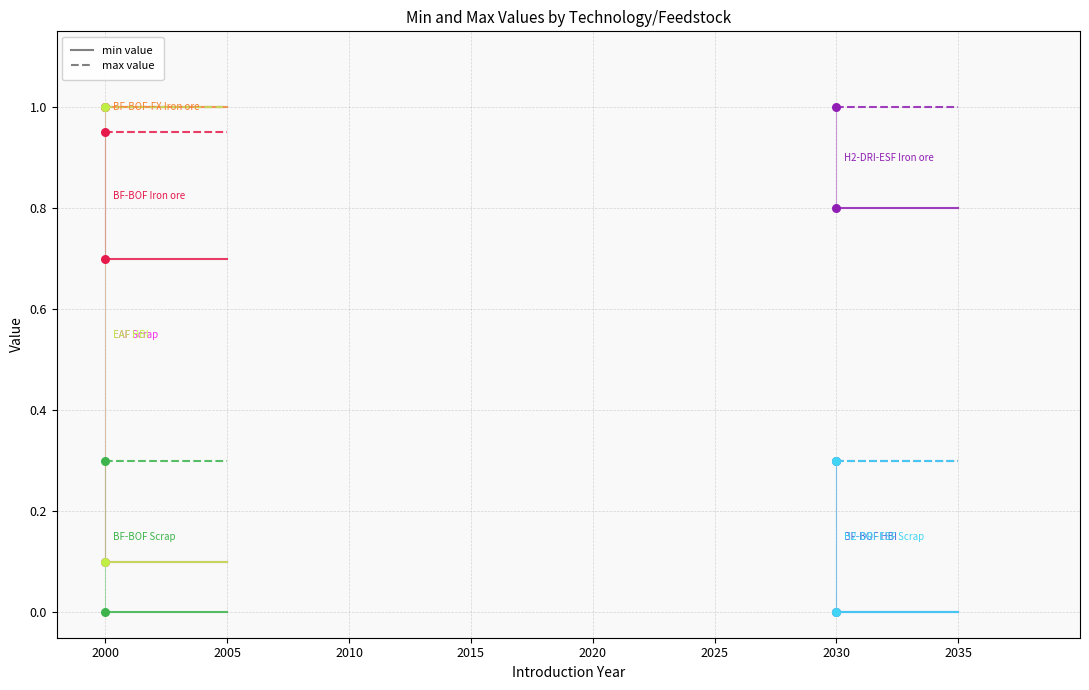

Is the value of max at BF-BOF Iron ore greater than the value of min at H2-DRI-ESF Iron ore?

Yes